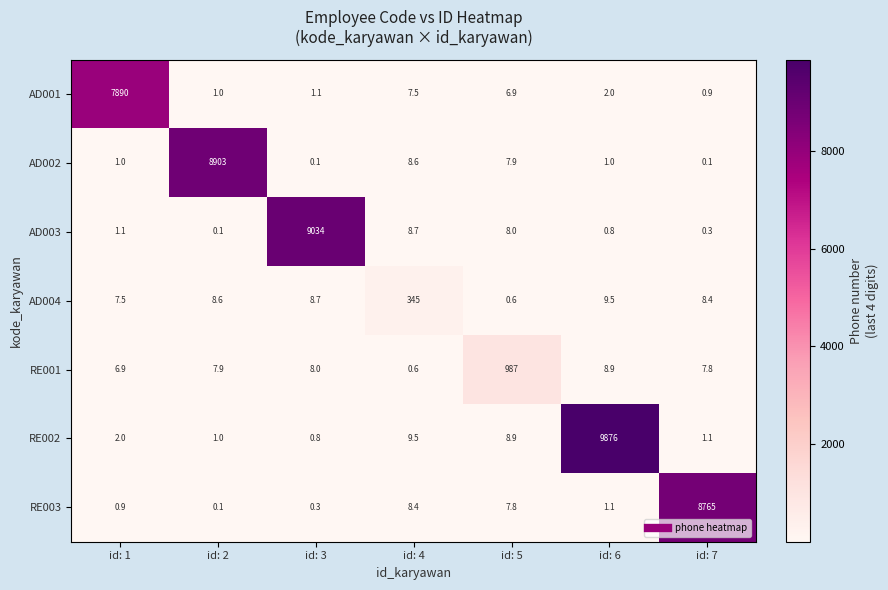

What is the total value across all series at id: 2?

8921.7